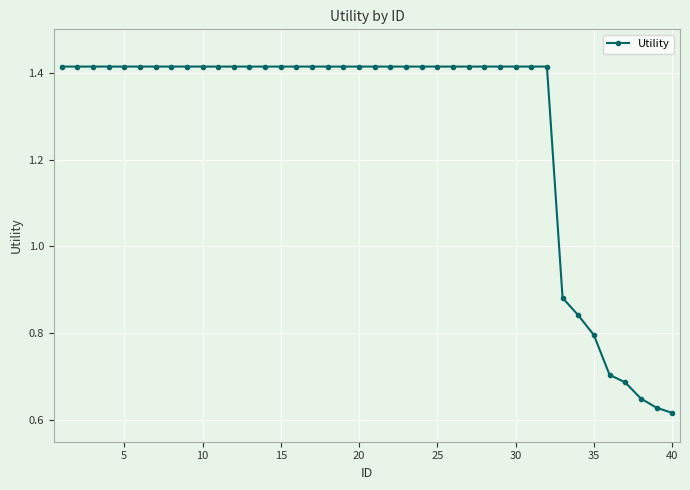

What is the average value?

1.3